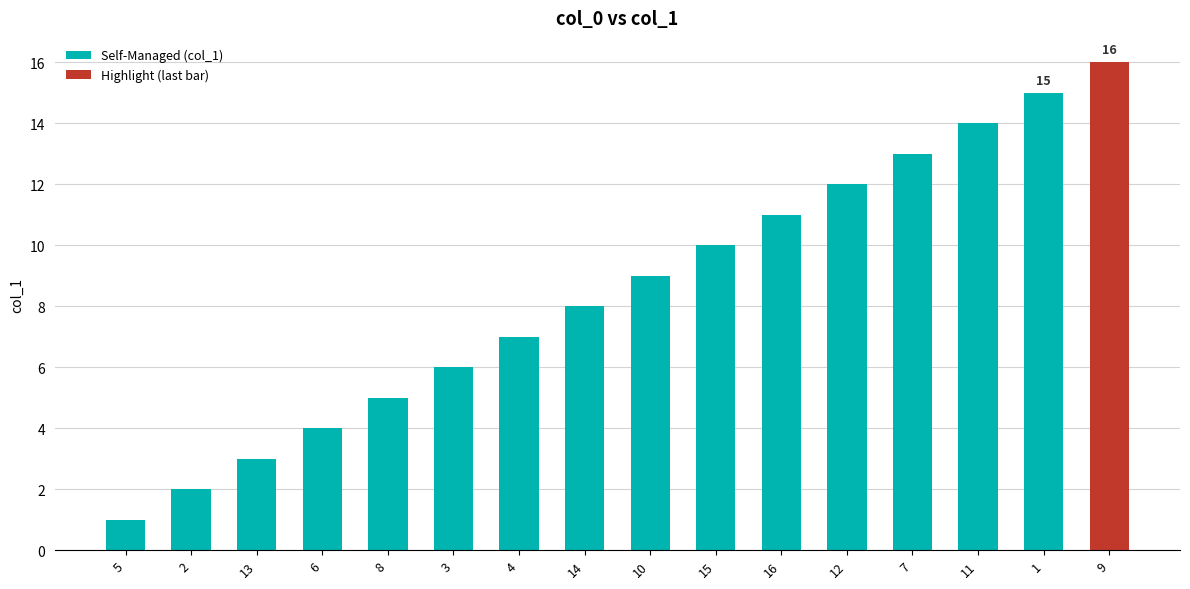

What is the approximate value at 7, to the nearest 5?

15